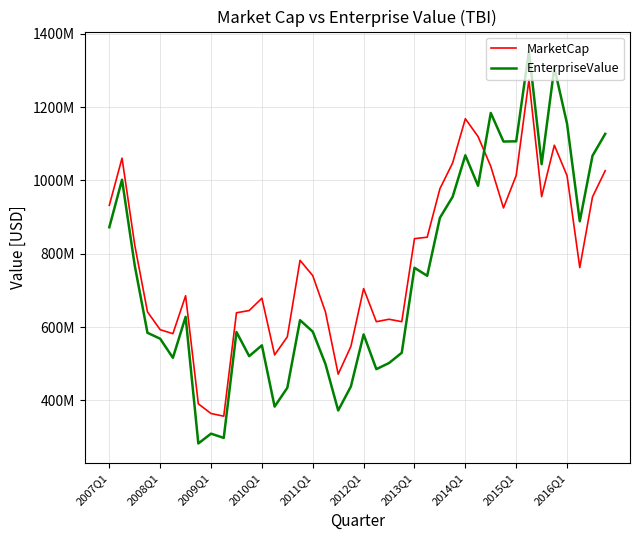

What are all the series names shown in the legend?

MarketCap, EnterpriseValue